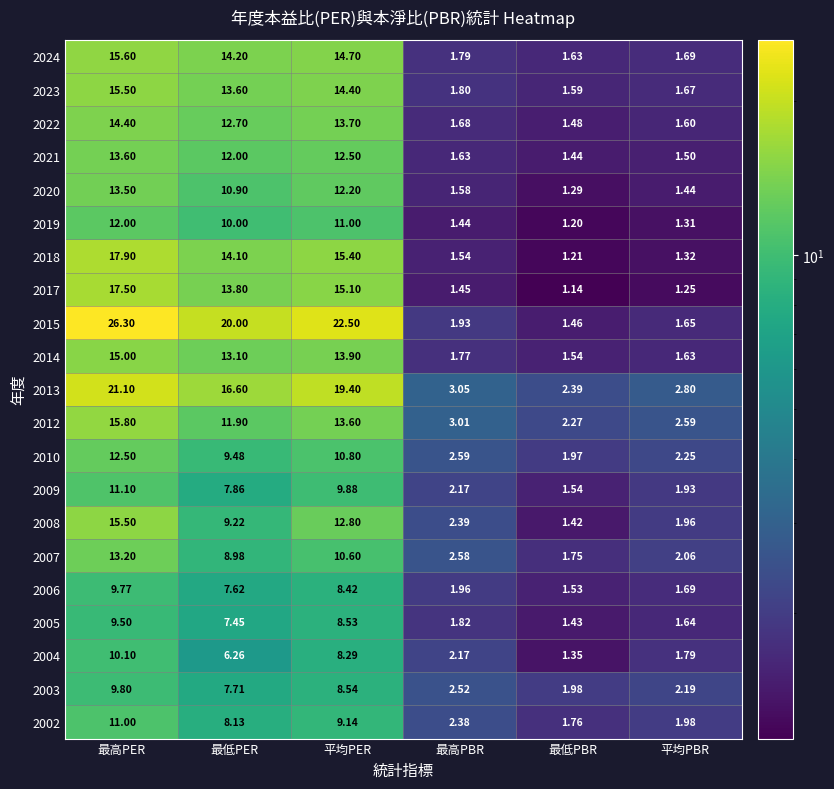

Which series has the largest range (max minus min)?

2015